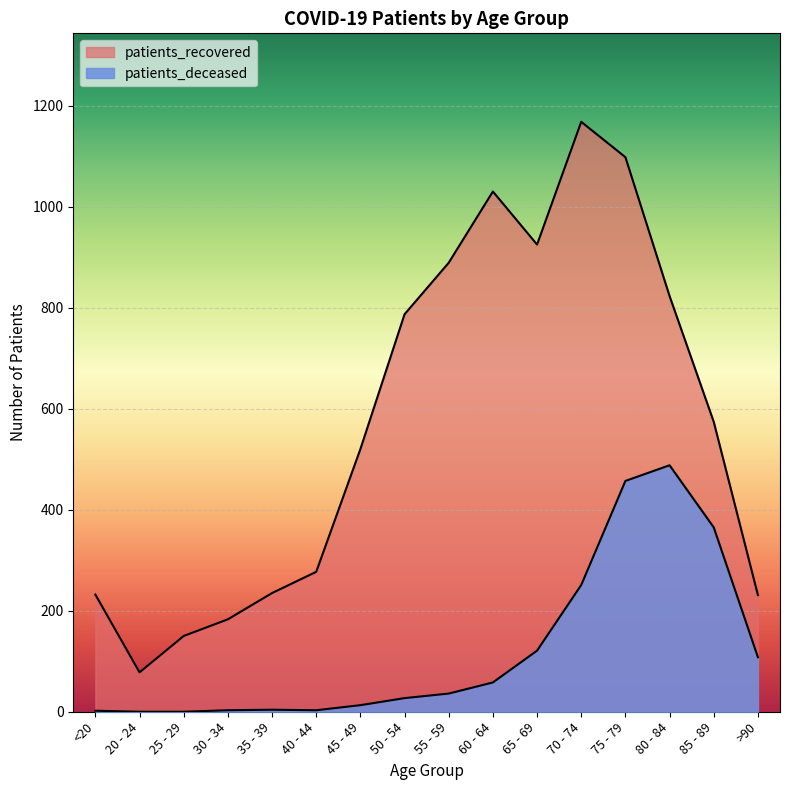

At how many categories does at least one series exceed 1051?

2